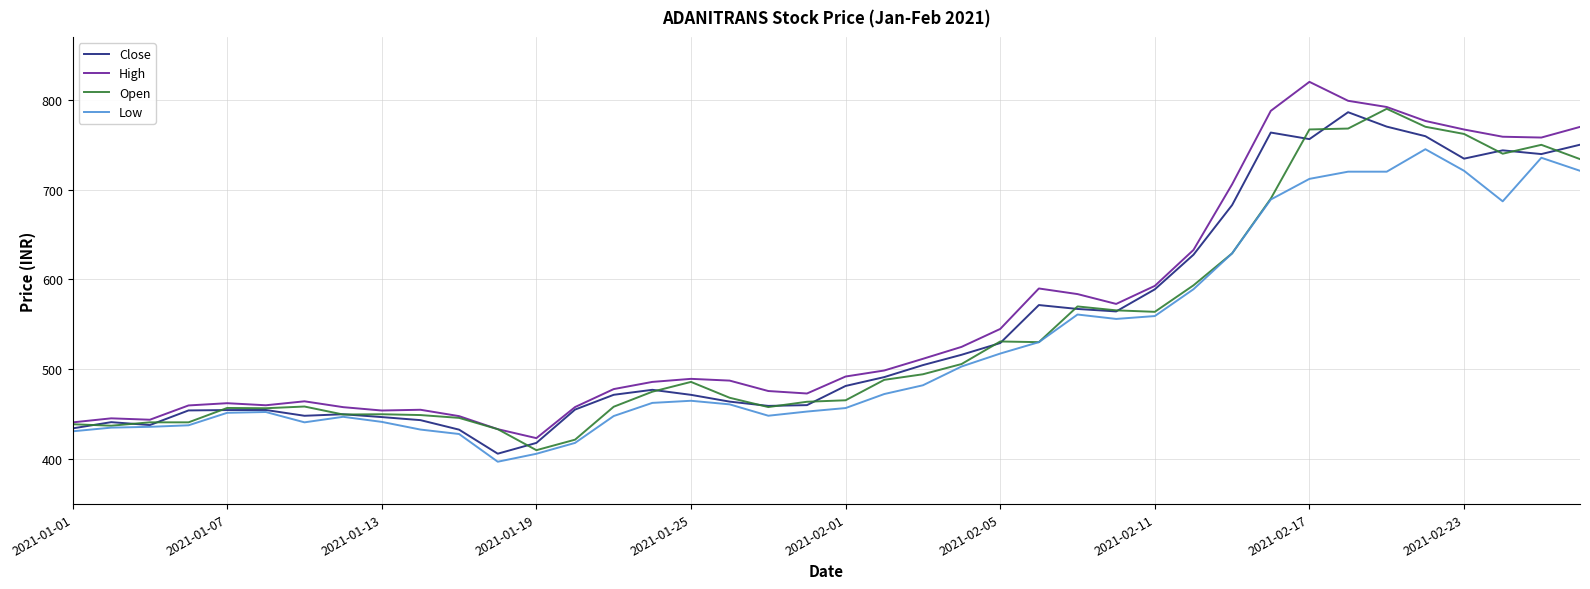

What is the highest value of the Open series?

790.0